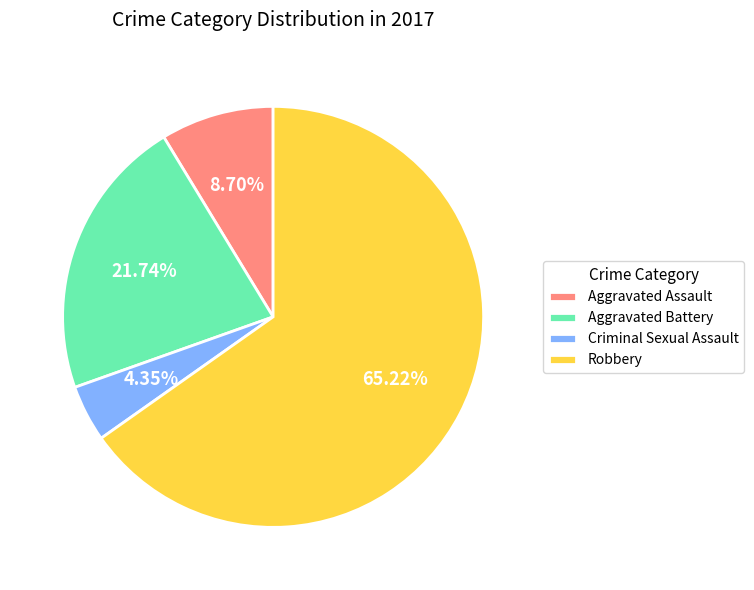

Is it true that Robbery is 65% of the pie?

True